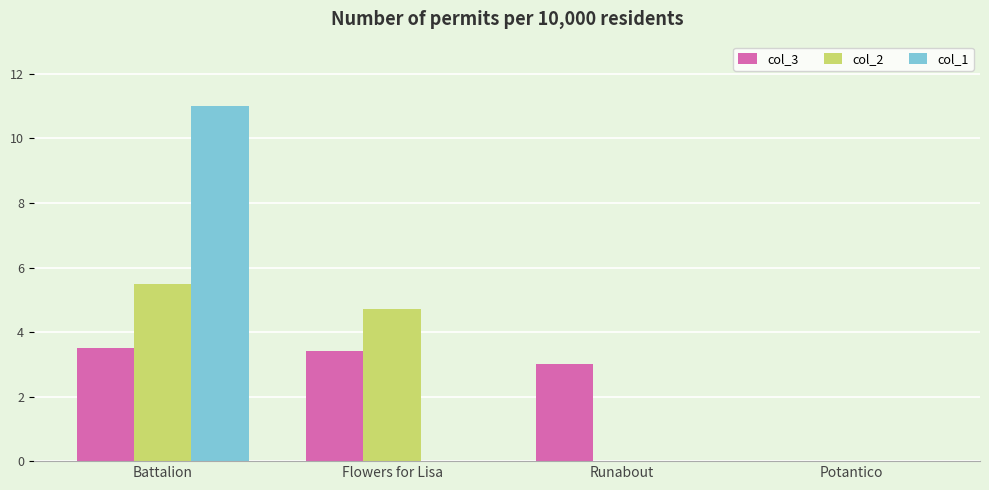

Which series changed the most between Battalion and Flowers for Lisa?

col_1